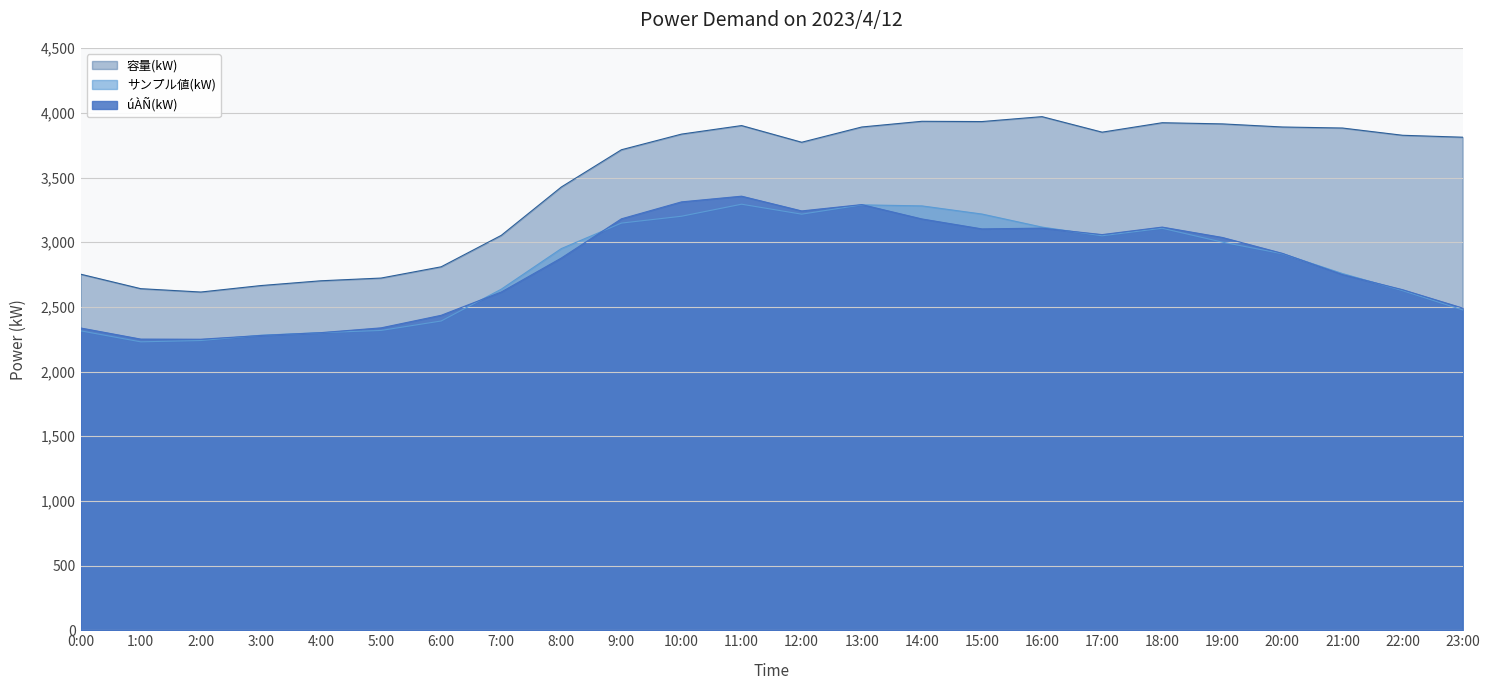

Is the value of úÀÑ(kW) at 2:00 greater than the value of サンプル値(kW) at 17:00?

No